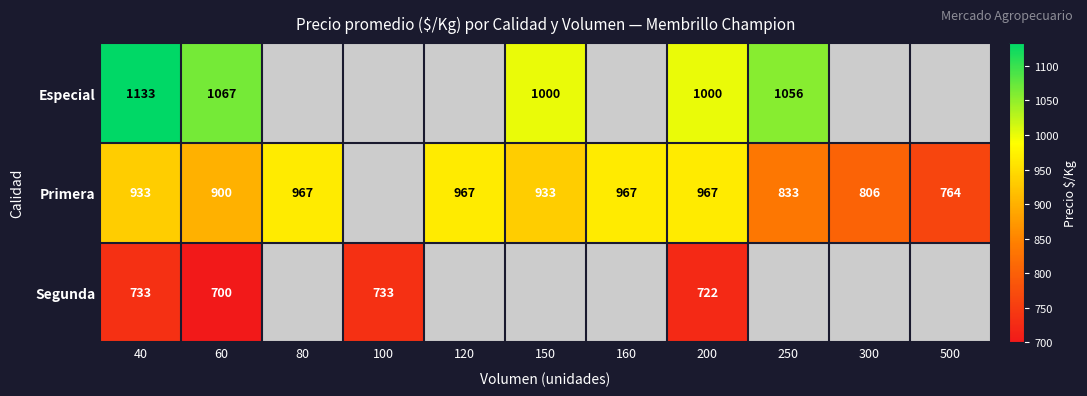

True or false: Segunda has a value of 1005 at 200.

False